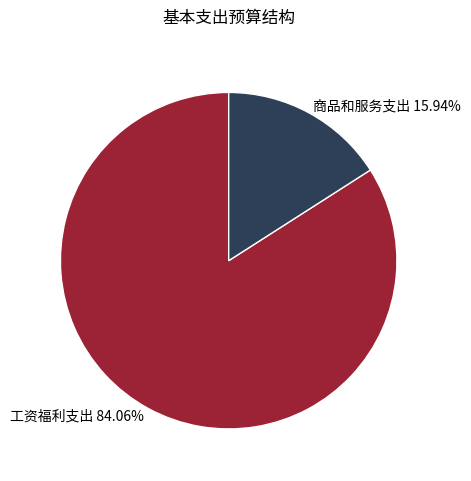

To the nearest percent, what portion does 工资福利支出 represent?

84%